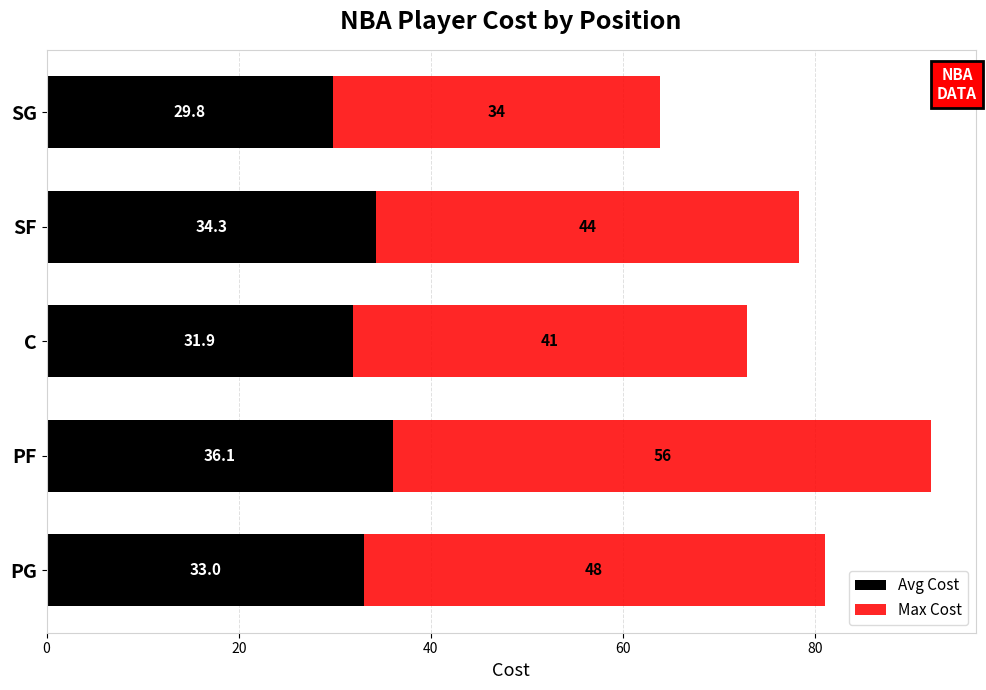

Which category has the highest value in the Avg Cost series?

PF